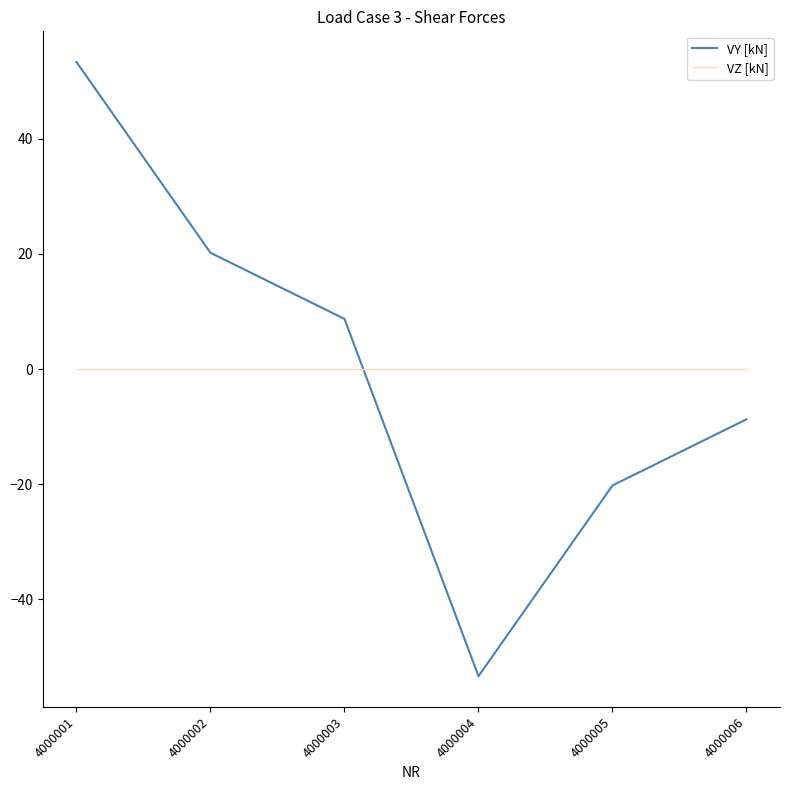

What is the total value across all series at 4000002?

20.2